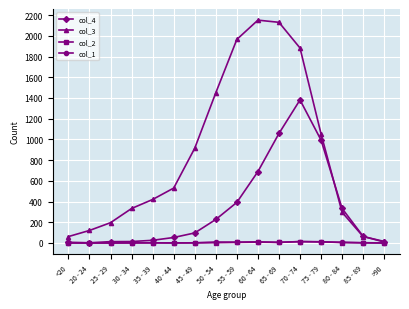

True or false: col_3 has more than 0 points higher than both neighbors.

True